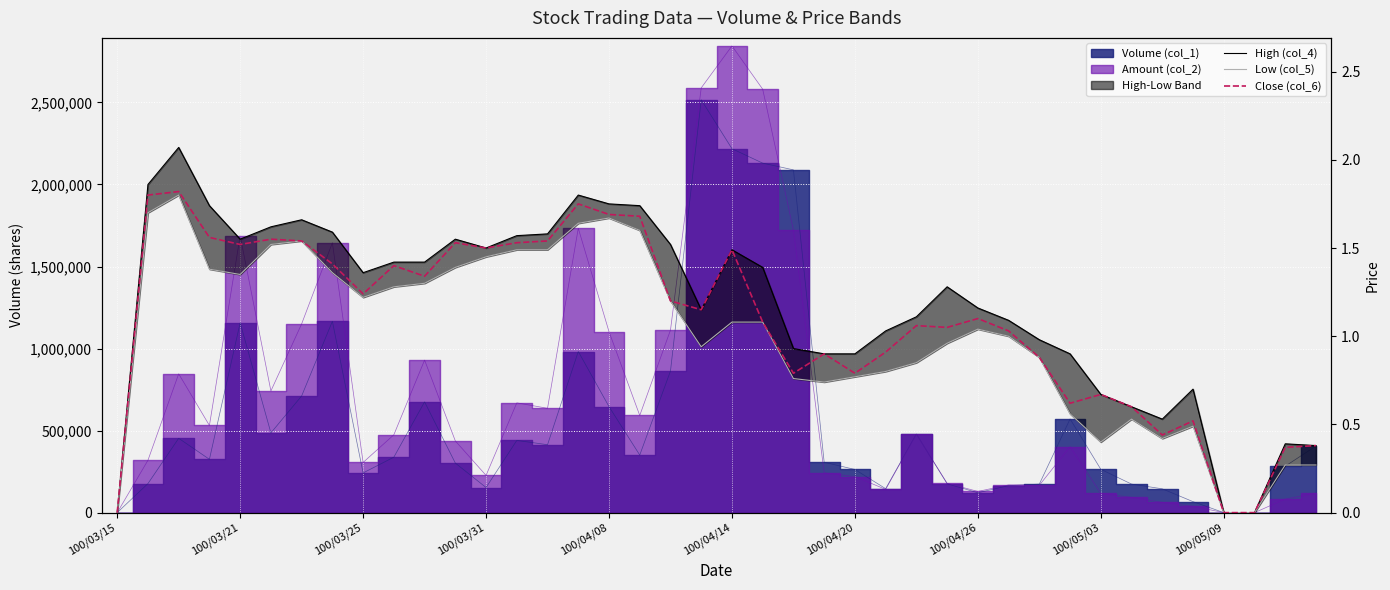

How many values in Low (col_5) are above zero?

37